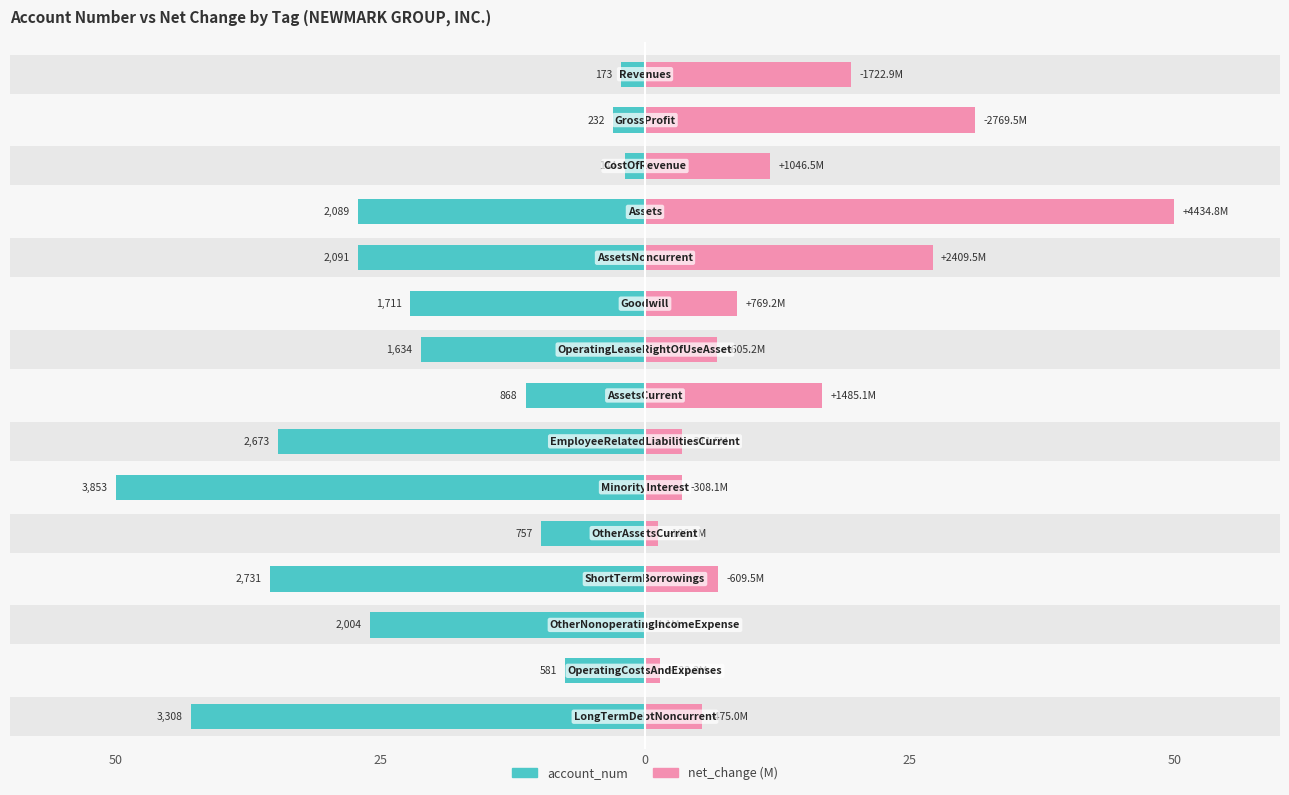

List the series in order of their peak value, highest first.

net_change, account_num